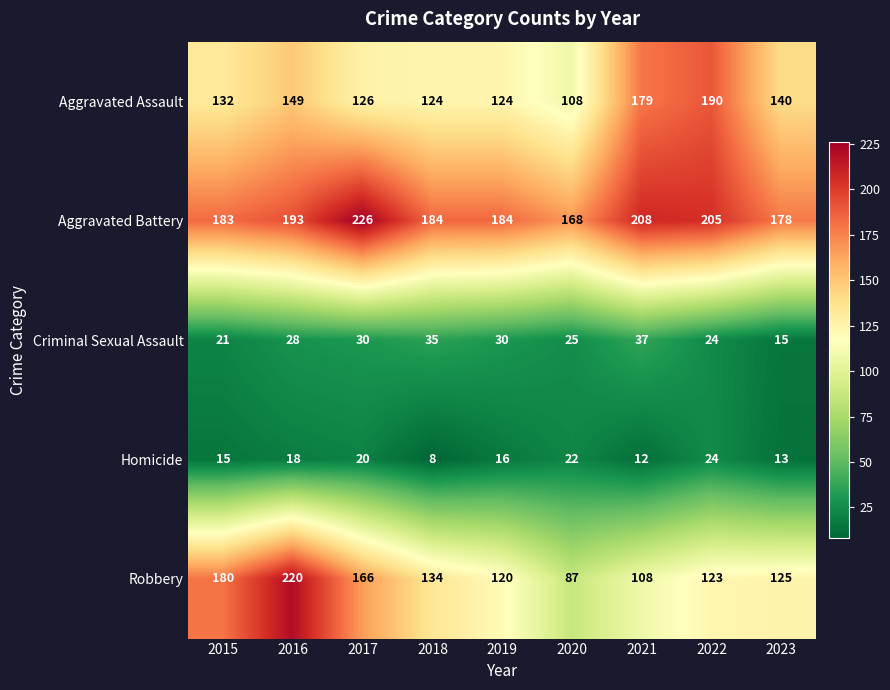

List the series in order of their peak value, highest first.

Aggravated Battery, Robbery, Aggravated Assault, Criminal Sexual Assault, Homicide